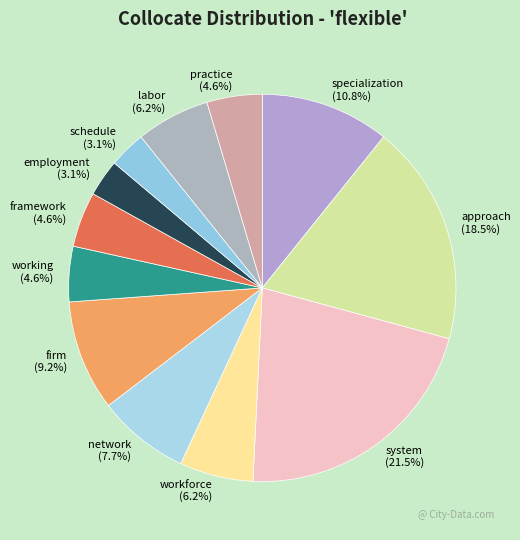

Is it true that practice is 13% of the pie?

False